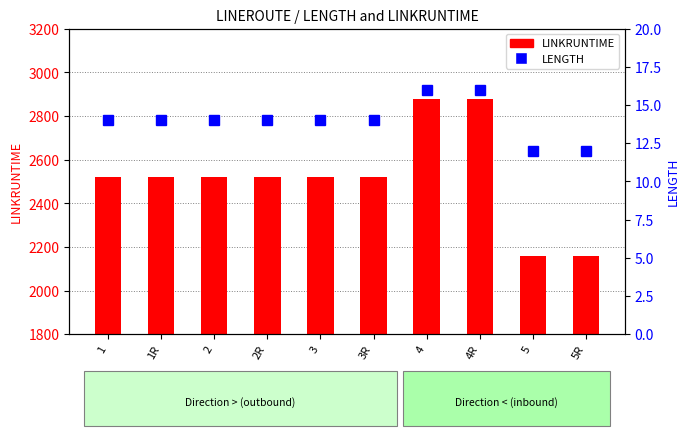

List the labels in order of LINKRUNTIME value, largest first.

4, 4R, 1, 1R, 2, 2R, 3, 3R, 5, 5R